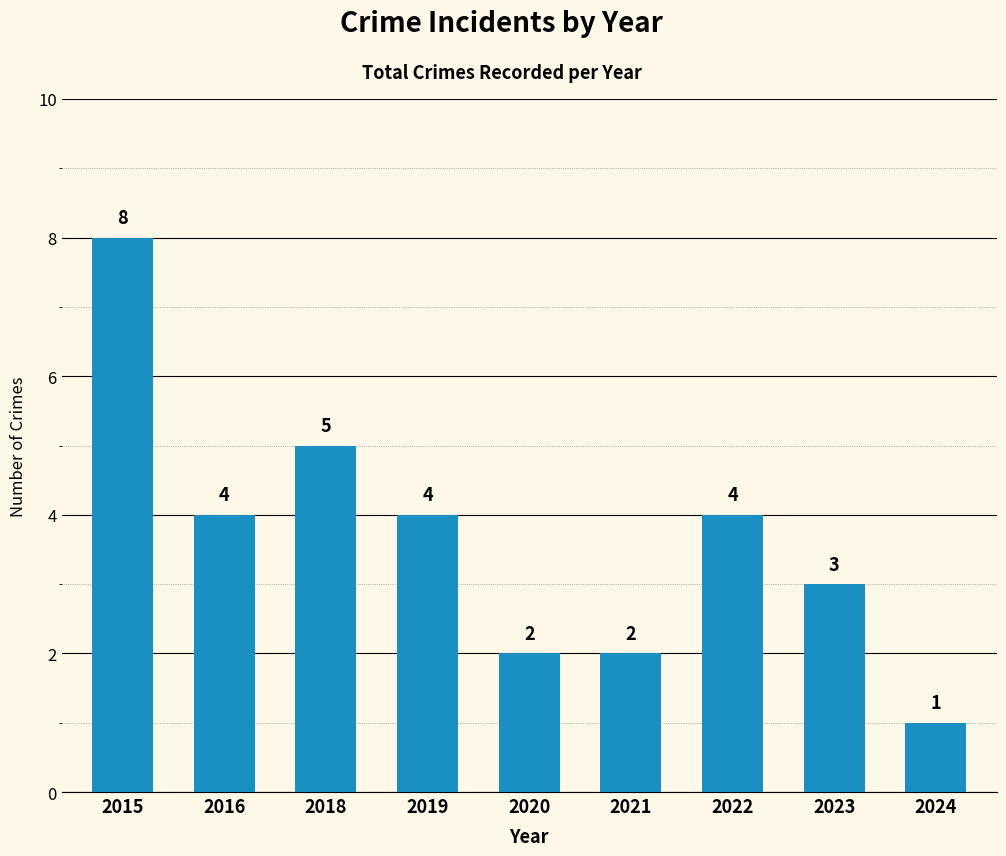

Reading left to right, list all the values displayed in this chart.

2015=8	2016=4	2018=5	2019=4	2020=2	2021=2	2022=4	2023=3	2024=1